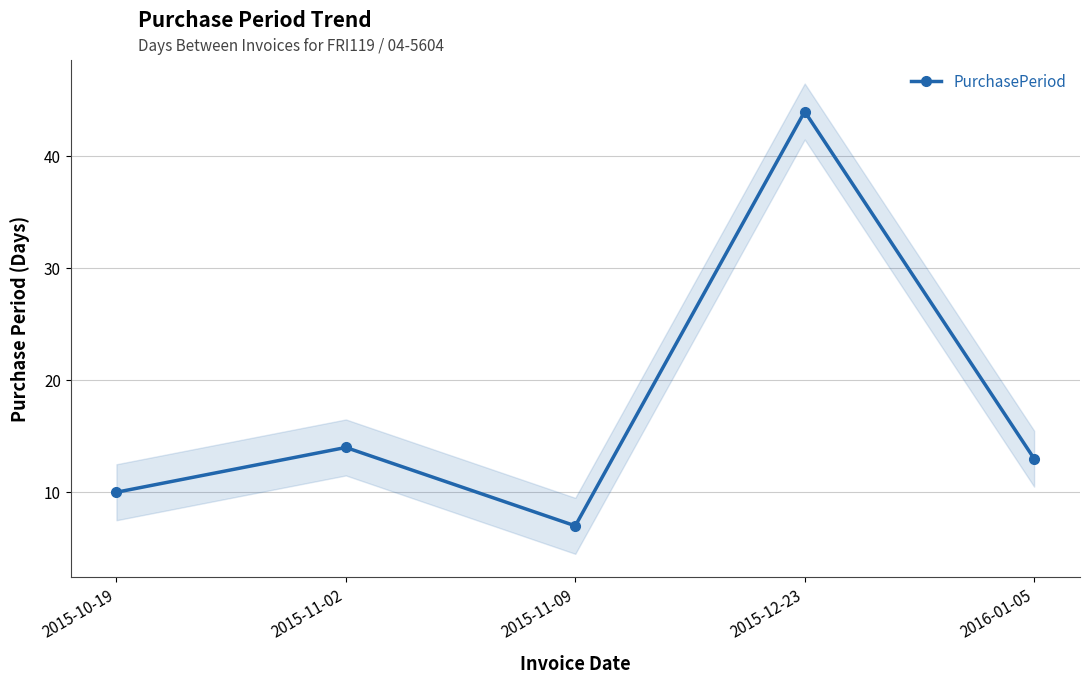

At which label does the data first exceed 13?

2015-11-02